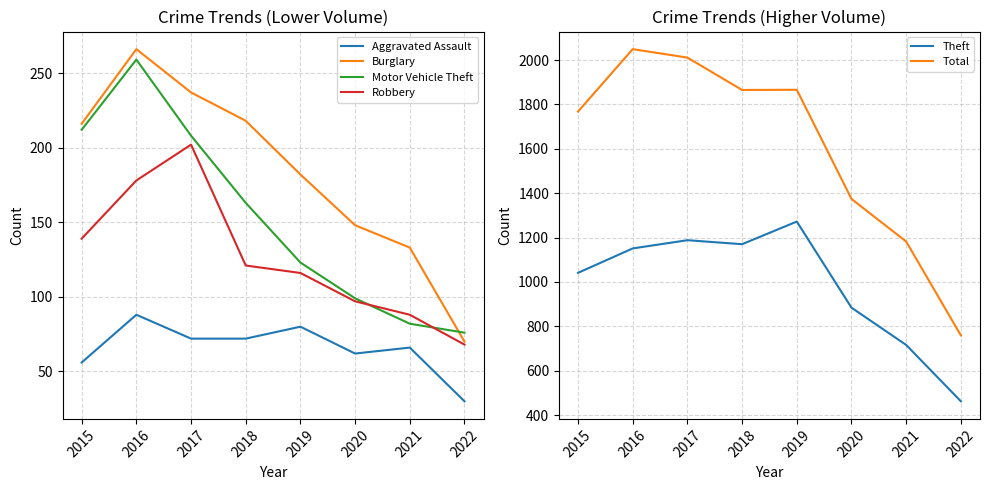

Which category has the highest value in the Burglary series?

2016